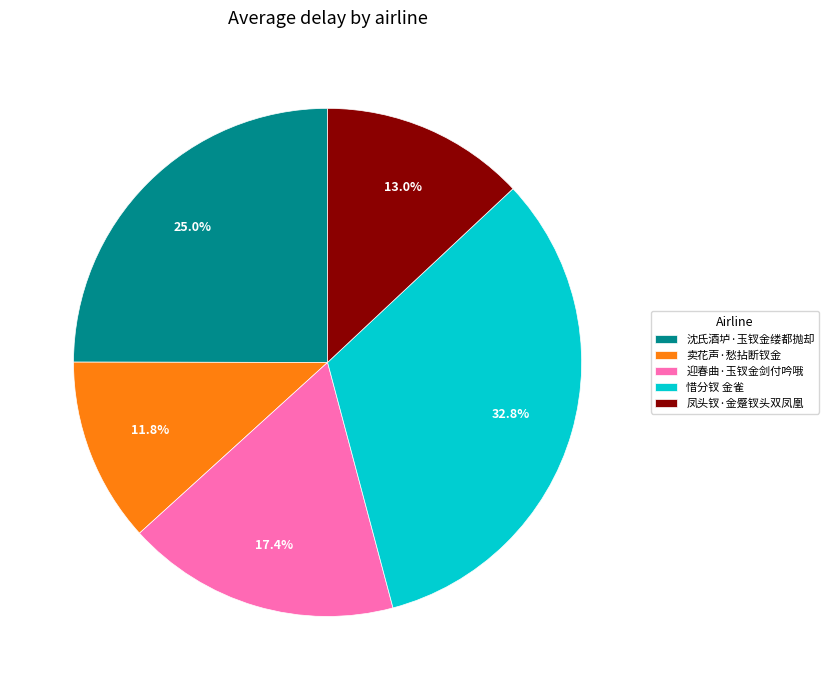

Between 迎春曲·玉钗金剑付吟哦 and 凤头钗·金蹙钗头双凤凰, which is larger?

迎春曲·玉钗金剑付吟哦